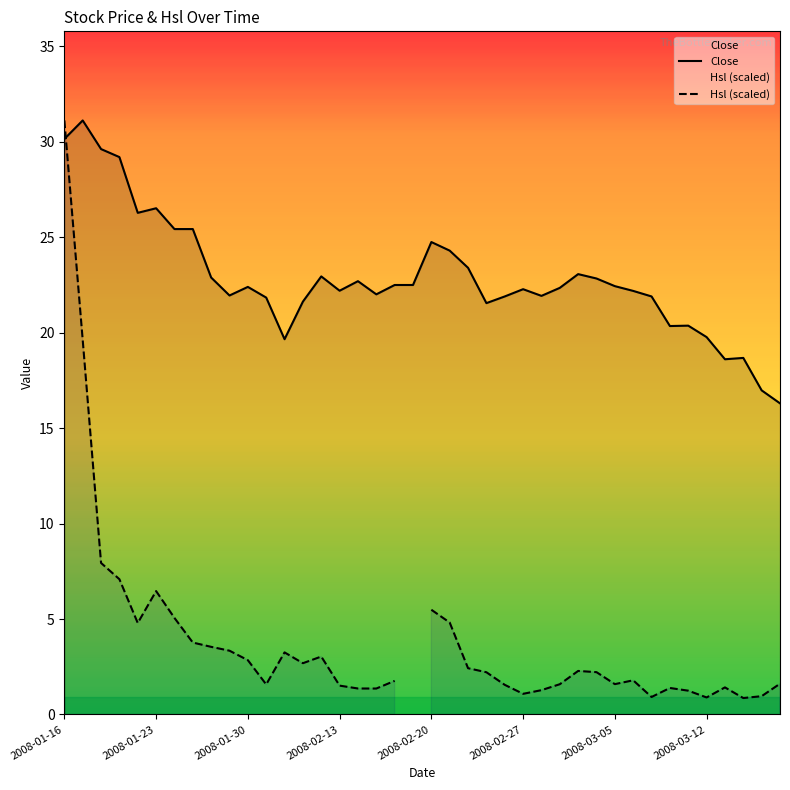

What are all the series names shown in the legend?

Close, Hsl (scaled)